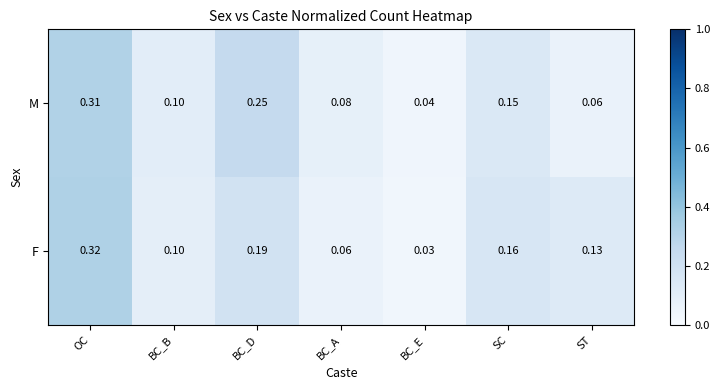

Which category has the highest value across all series?

OC